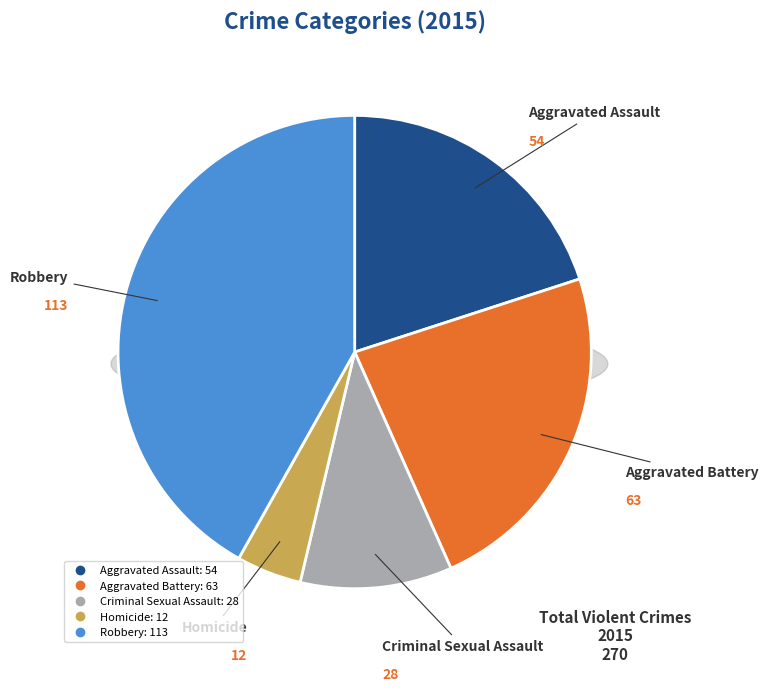

To the nearest percent, what is the combined percentage of Homicide and Robbery?

46%